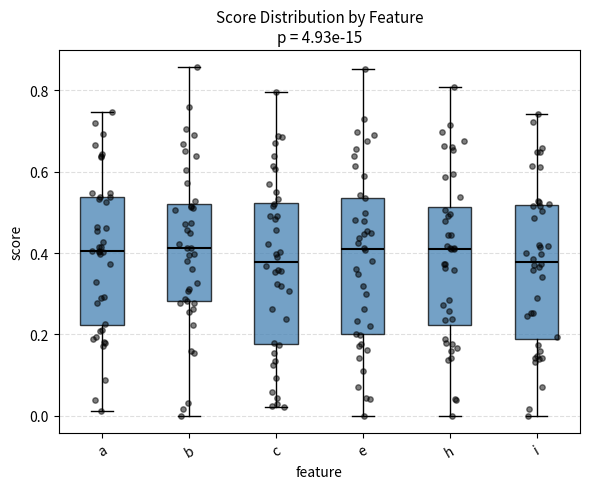

Reading left to right, read every box against the y-axis: the position of its median line, the range the box covers, and the ends of its whiskers. The values are not printed on the chart, so give them approximately, as read against the axis.

a: median 0.40, box 0.22 to 0.54, whiskers 0.02 to 0.74
b: median 0.42, box 0.28 to 0.52, whiskers 0.00 to 0.86
c: median 0.38, box 0.18 to 0.52, whiskers 0.02 to 0.80
e: median 0.40, box 0.20 to 0.54, whiskers 0.00 to 0.86
h: median 0.40, box 0.22 to 0.52, whiskers 0.00 to 0.80
i: median 0.38, box 0.18 to 0.52, whiskers 0.00 to 0.74